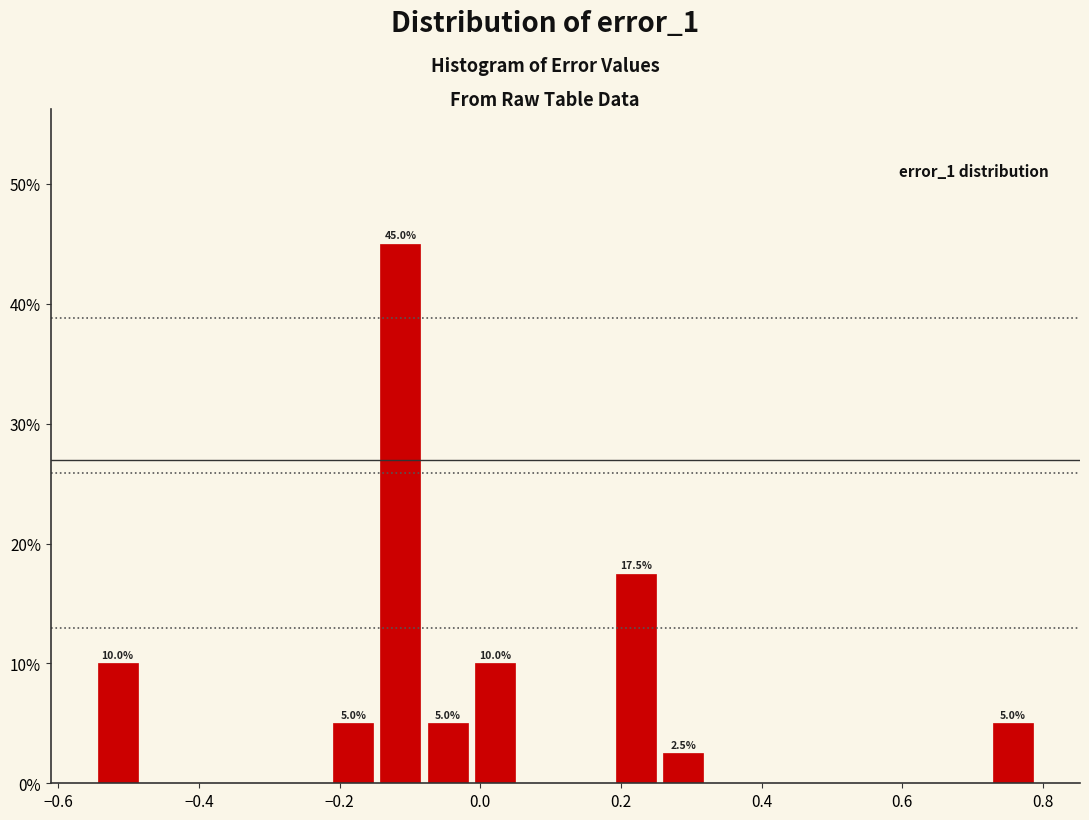

Read against the x-axis, roughly where is the centre of the tallest bar?

-0.12